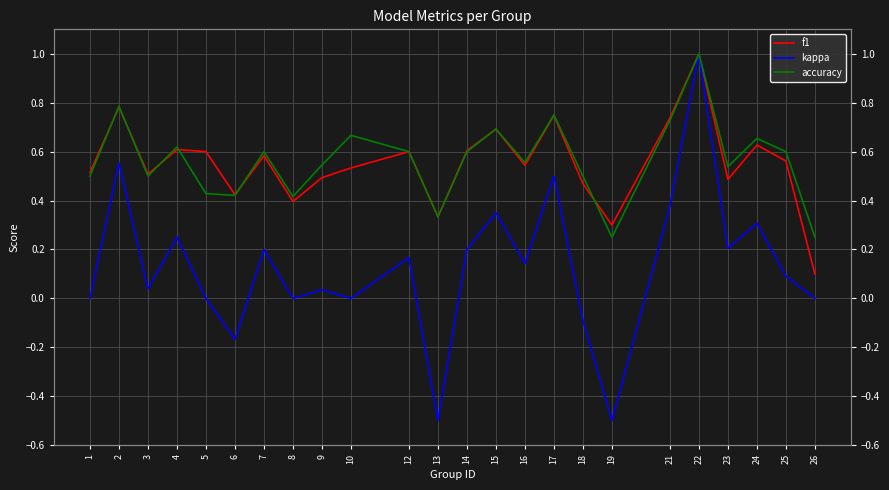

At which category does the chart reach its minimum across all series?

13